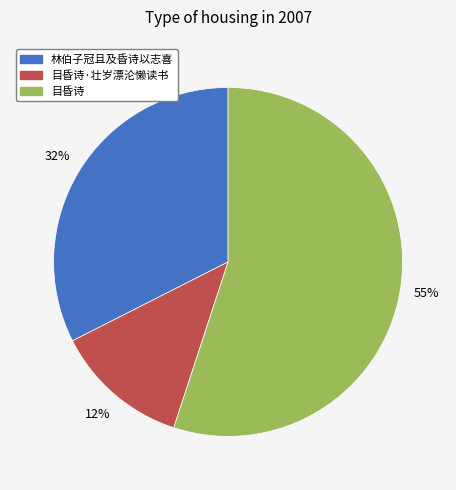

To the nearest percent, what portion does 目昏诗·壮岁漂沦懒读书 represent?

12%